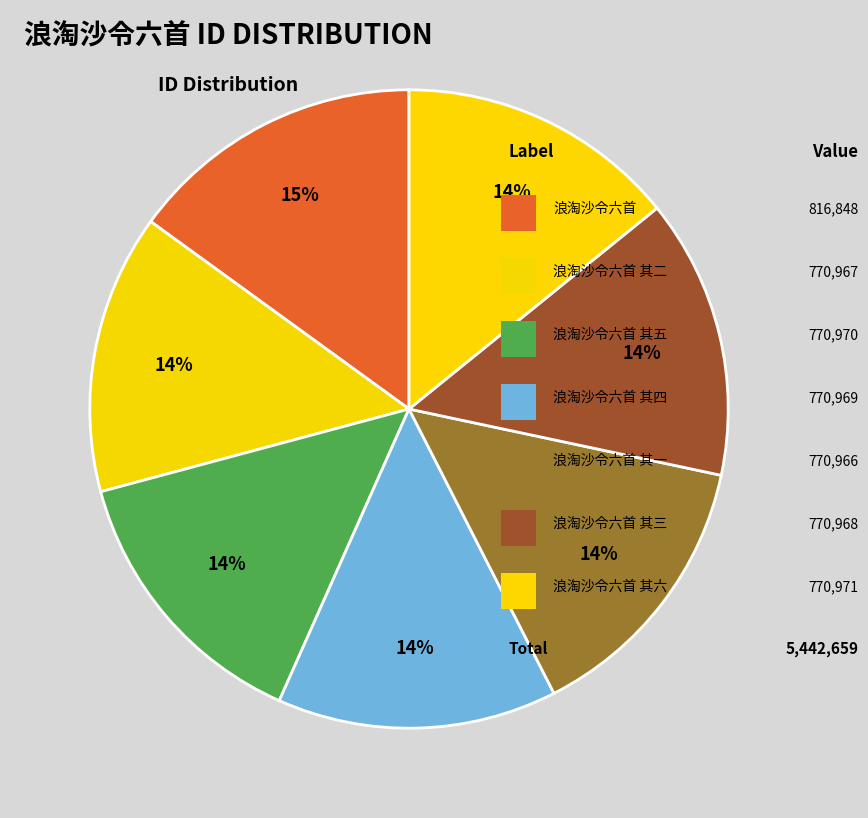

How many segments does this pie chart have?

7